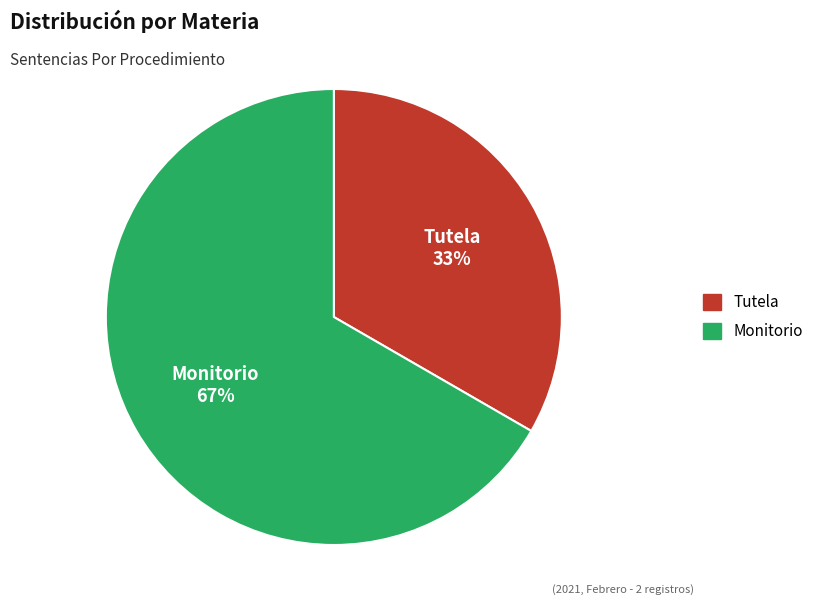

Rank the categories by value from highest to lowest.

Monitorio, Tutela